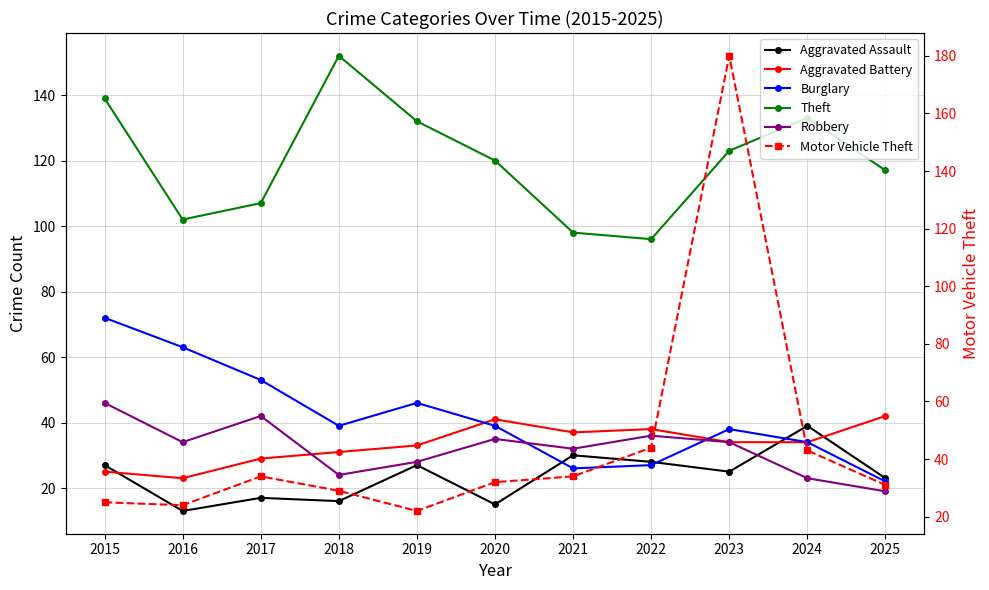

What are all the series names shown in the legend?

Aggravated Assault, Aggravated Battery, Burglary, Theft, Robbery, Motor Vehicle Theft